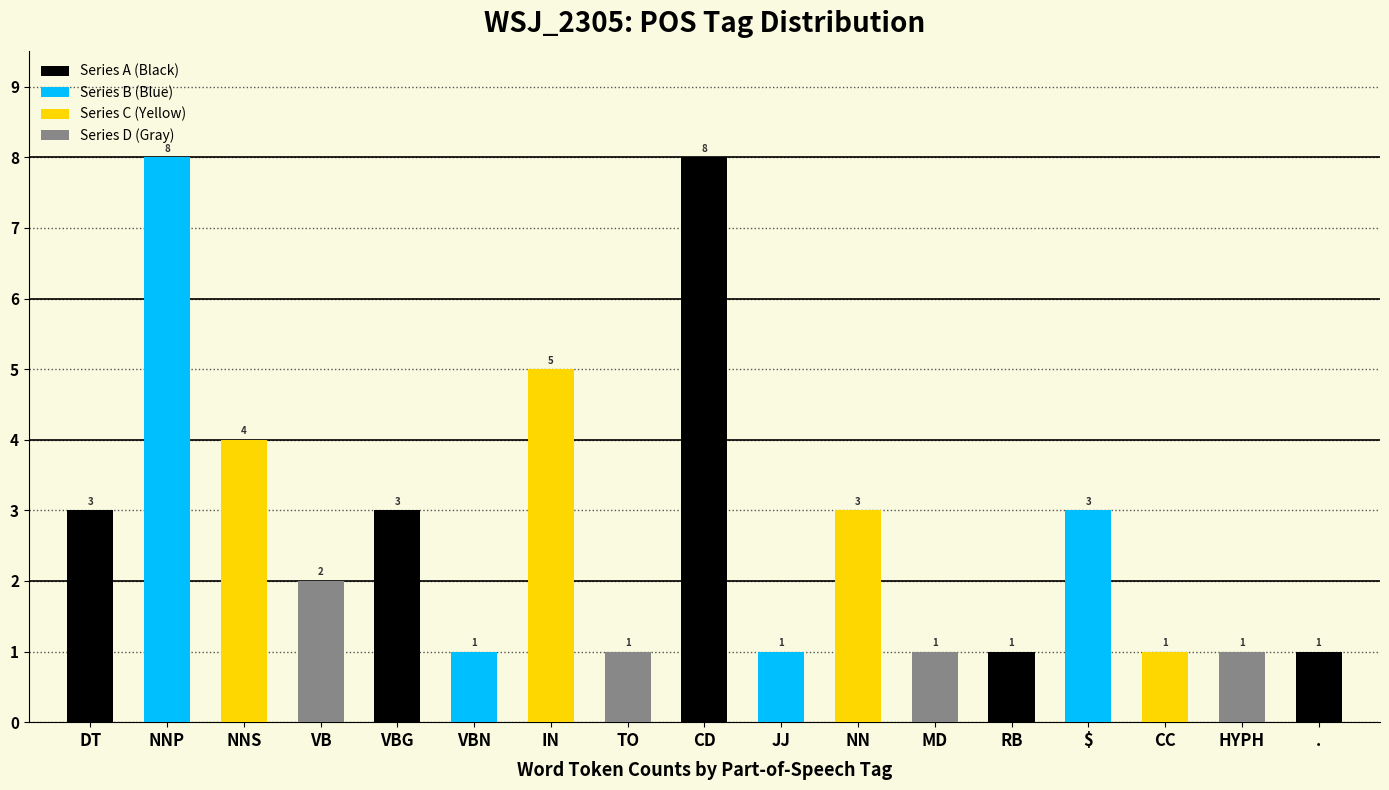

Is the value of Series B (Blue) at CC greater than the value of Series C (Yellow) at CC?

Yes